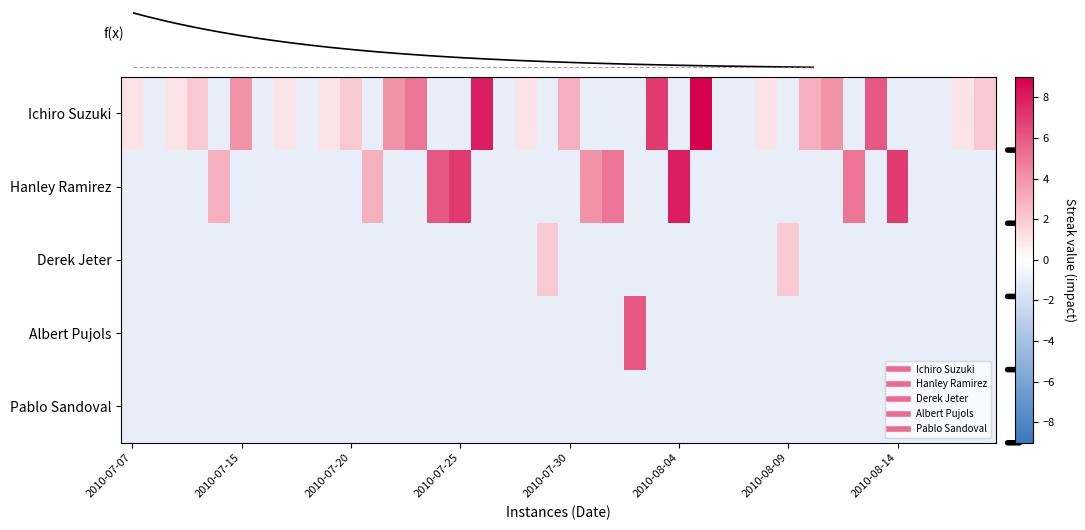

What is the total value across all series at 26?

5